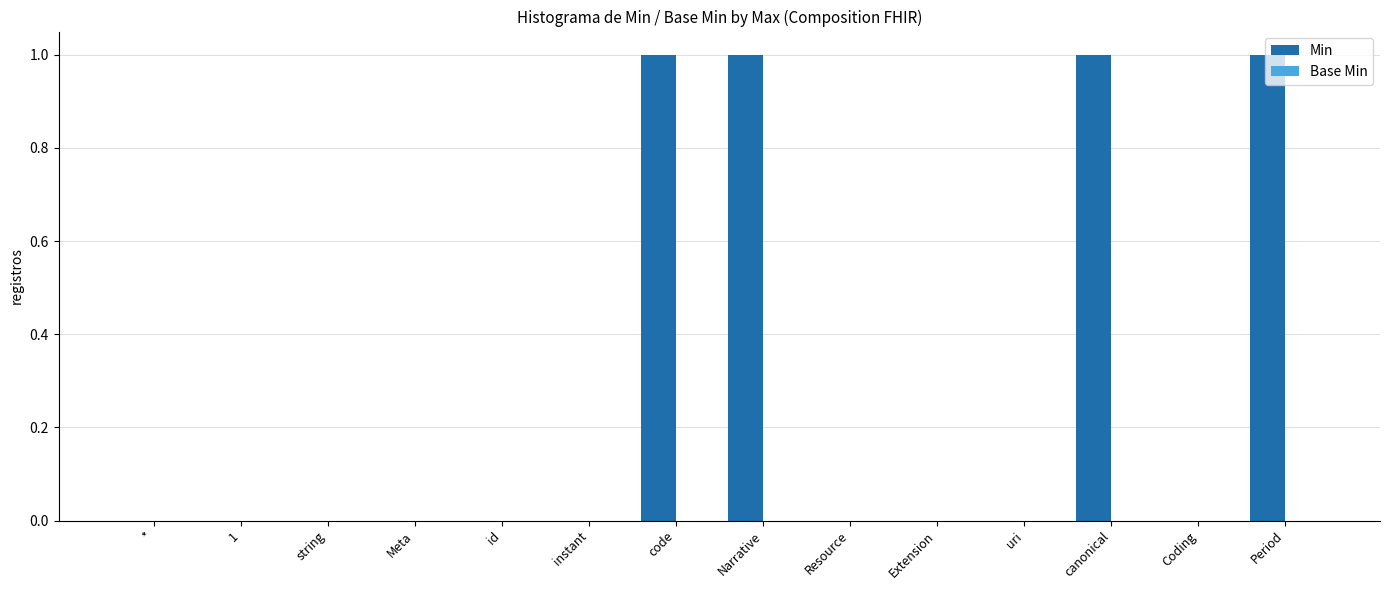

Which has a higher value, canonical or Meta?

canonical